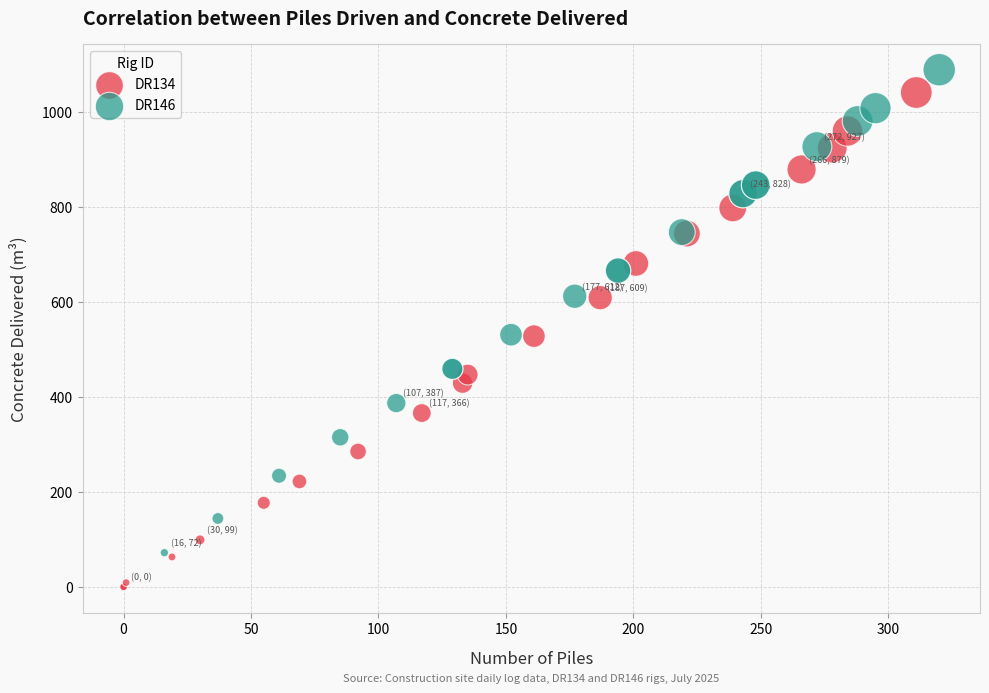

Which series has the widest spread of Y values?

DR134